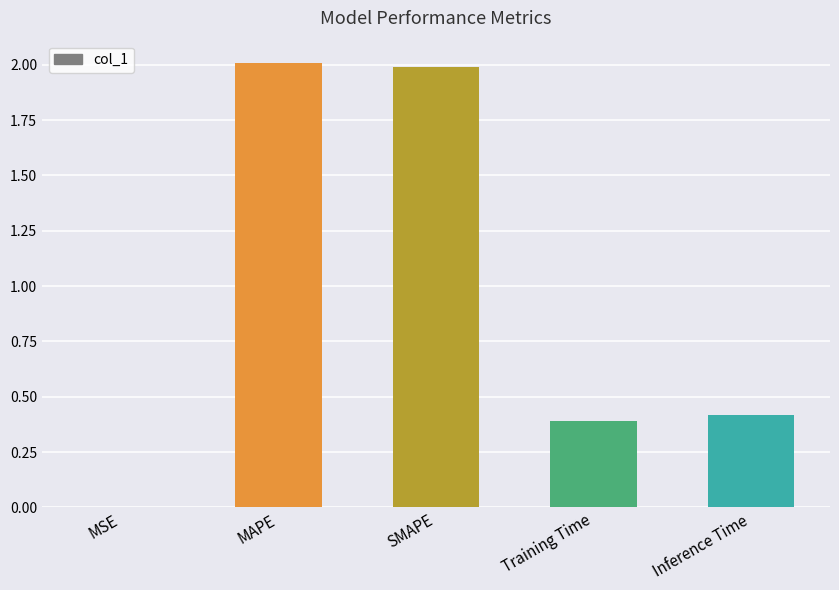

What is the sum of the values at Training Time and MAPE?

2.4